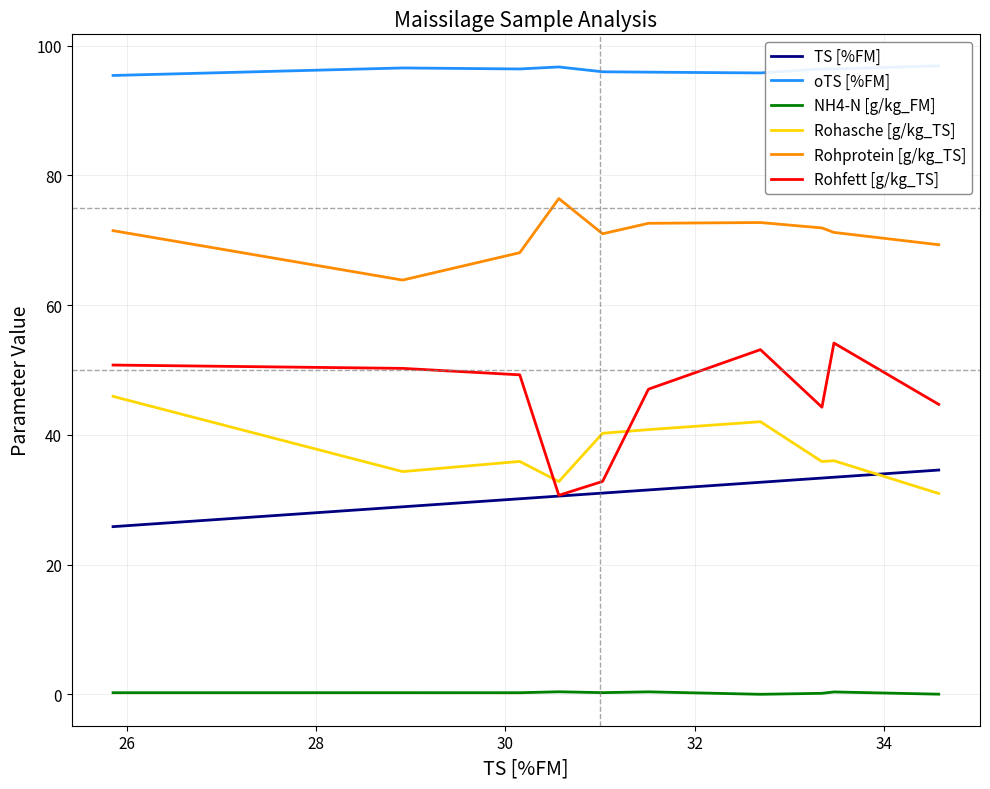

What is the minimum value for Rohprotein [g/kg_TS]?

63.9